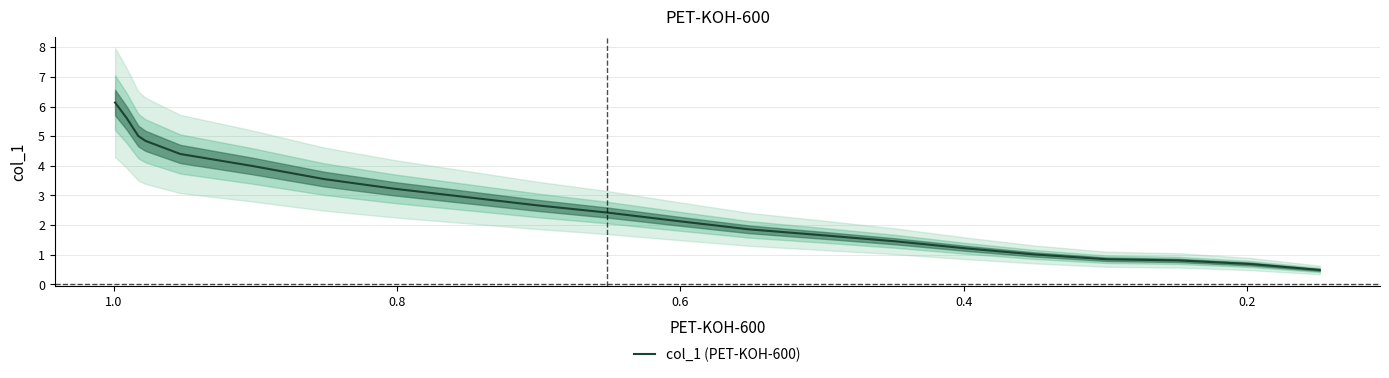

True or false: the data has more than 2 interior local peaks.

False